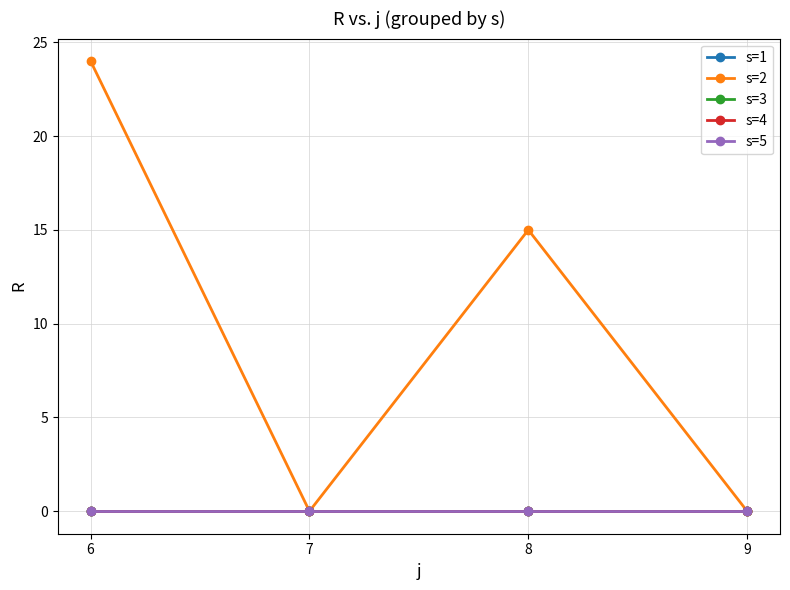

Does the chart have visible grid lines?

Yes